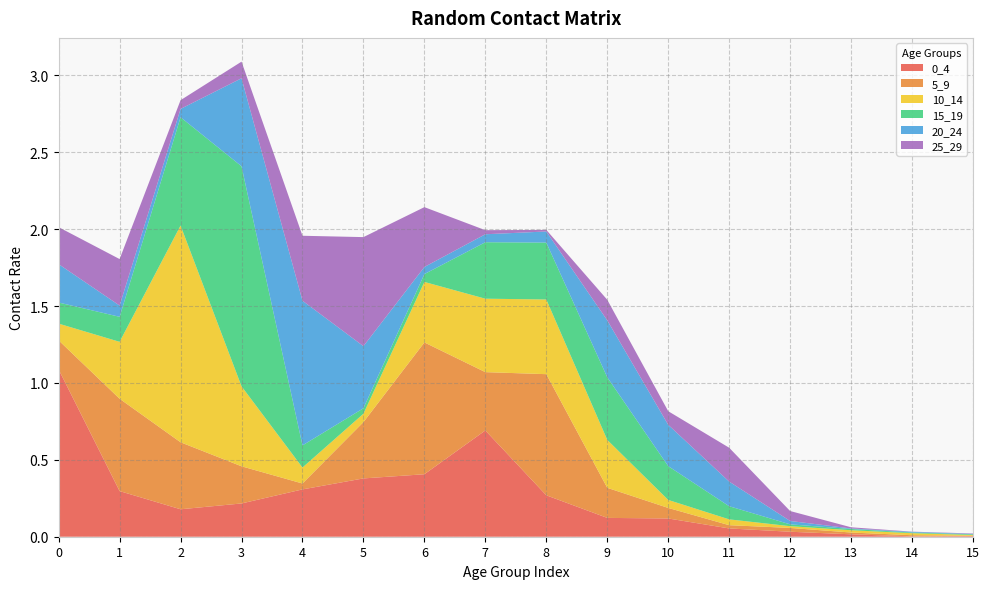

Reading left to right, what are all the values shown in this chart?

0_4: 1.1	0.3	0.2	0.2	0.3	0.4	0.4	0.7	0.3	0.1	0.1	0.1	0.0	0.0	0.0	0.0
5_9: 0.2	0.6	0.4	0.2	0.0	0.4	0.9	0.4	0.8	0.2	0.1	0.0	0.0	0.0	0.0	0.0
10_14: 0.1	0.4	1.4	0.5	0.1	0.1	0.4	0.5	0.5	0.3	0.1	0.0	0.0	0.0	0.0	0.0
15_19: 0.1	0.2	0.7	1.4	0.1	0.0	0.1	0.4	0.4	0.4	0.2	0.1	0.0	0.0	0.0	0.0
20_24: 0.2	0.1	0.1	0.6	0.9	0.4	0.0	0.1	0.1	0.4	0.3	0.2	0.0	0.0	0.0	0.0
25_29: 0.2	0.3	0.1	0.1	0.4	0.7	0.4	0.0	0.0	0.1	0.1	0.2	0.1	0.0	0.0	0.0